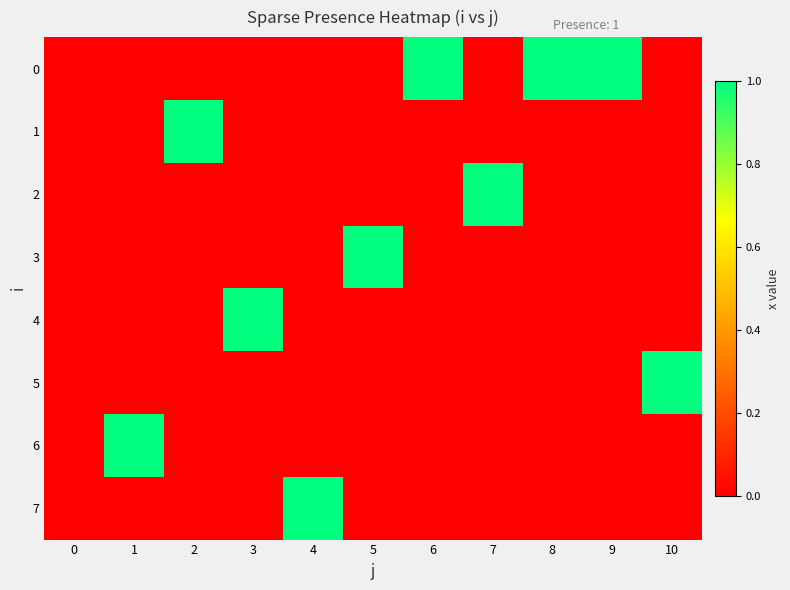

What is the total value across all series at 9?

1